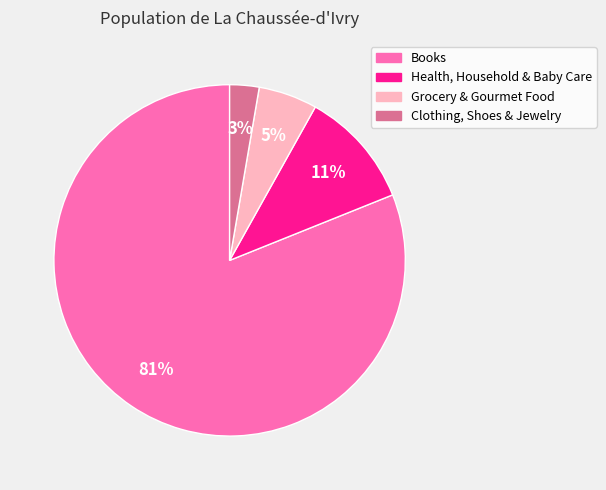

To the nearest percent, what portion does Books represent?

81%